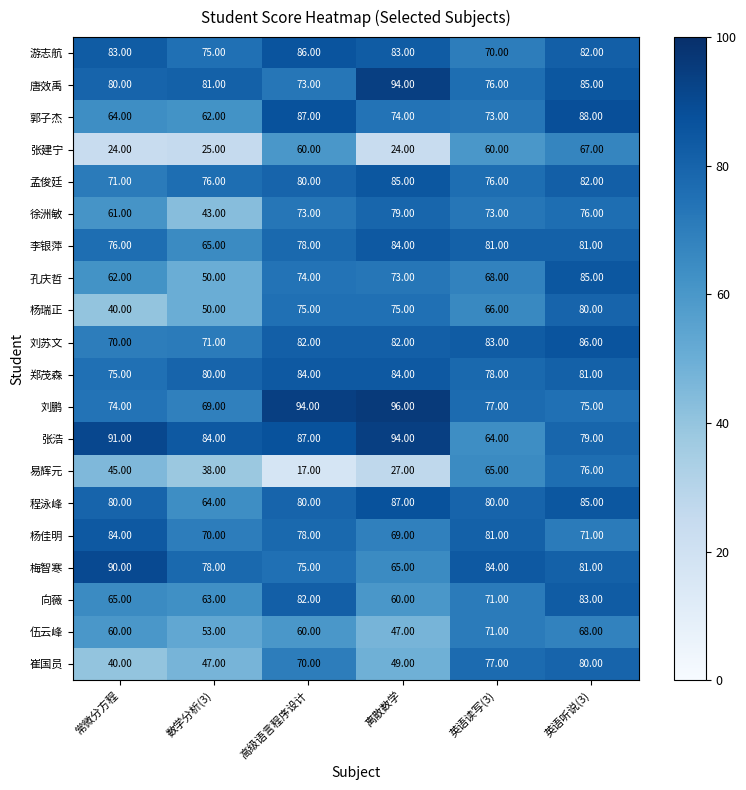

Where does the 张浩 series first go above 87?

常微分方程